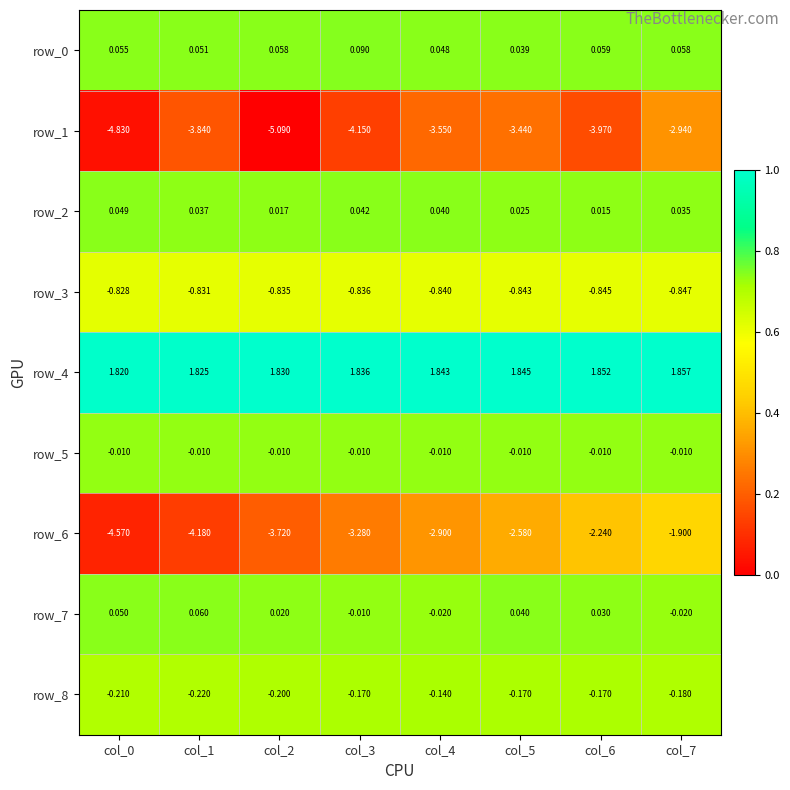

Which category has the lowest value across all series?

col_2